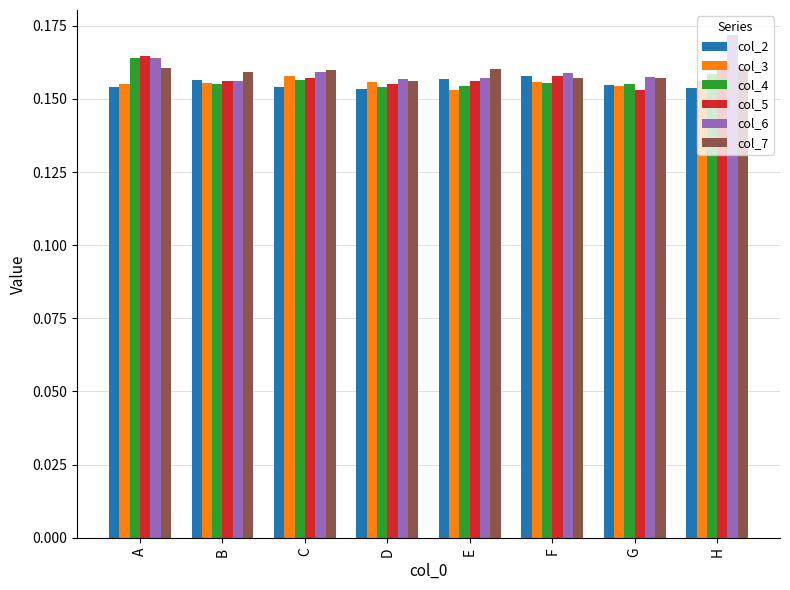

How many distinct data groups are displayed?

6